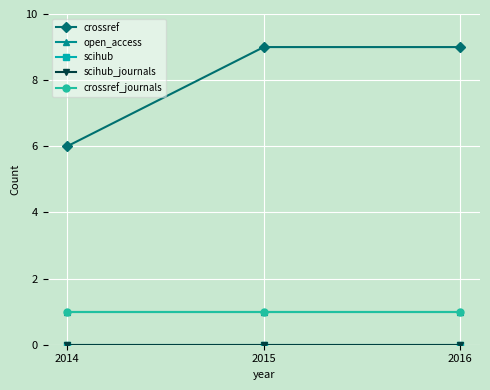

Which series has the widest spread of values?

crossref